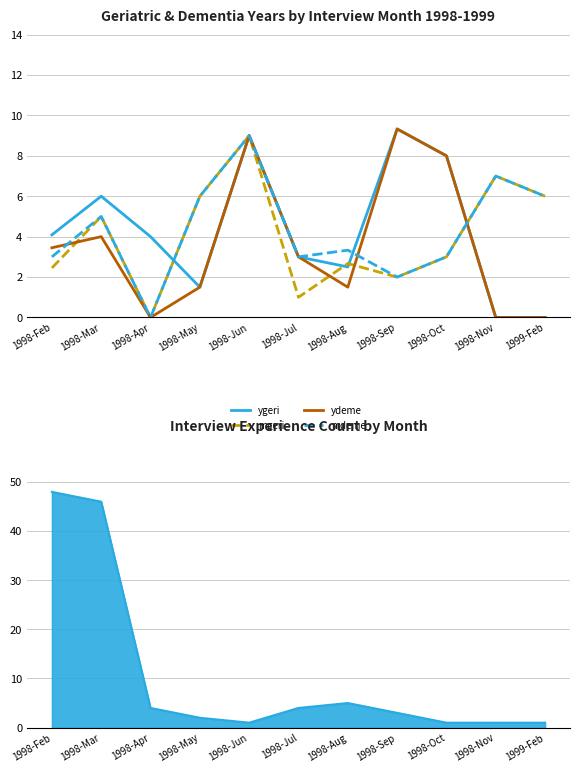

Reading left to right, extract all data points from this chart.

ygeri: 4.1	6.0	4.0	1.5	9.0	3.0	2.5	9.3	8.0	0.0	0.0
mgeri: 2.5	5.0	0.0	6.0	9.0	1.0	2.7	2.0	3.0	7.0	6.0
ydeme: 3.5	4.0	0.0	1.5	9.0	3.0	1.5	9.3	8.0	0.0	0.0
mdeme: 3.0	5.0	0.0	6.0	9.0	3.0	3.3	2.0	3.0	7.0	6.0